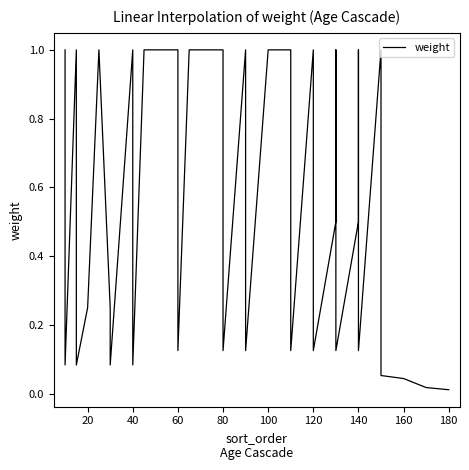

The value at 20 is 0.2. True or false?

True